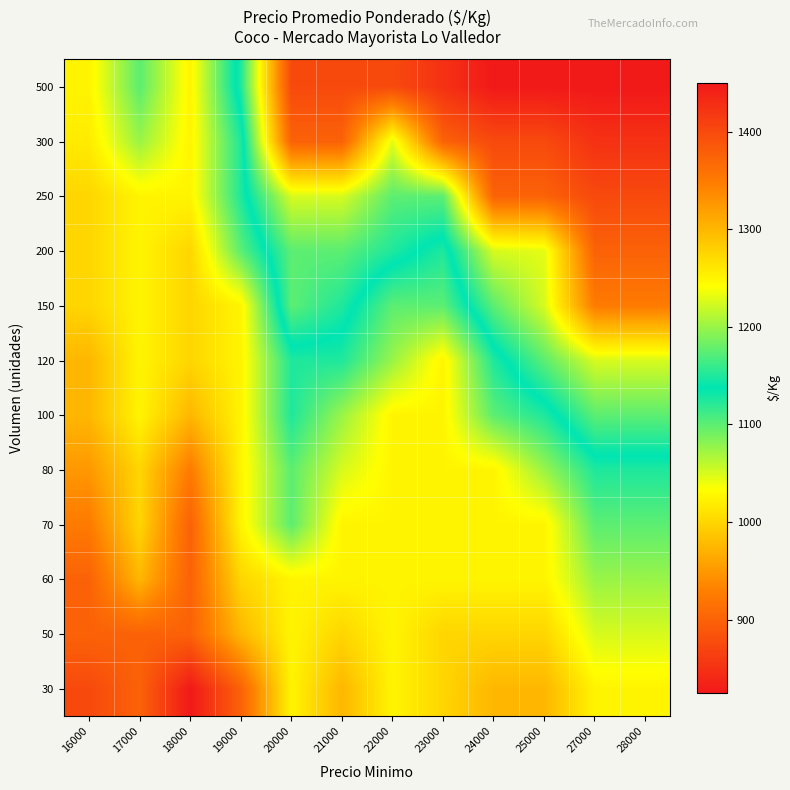

At 28000, list the series in order from largest to smallest.

500, 300, 250, 200, 150, 120, 100, 80, 70, 60, 50, 30